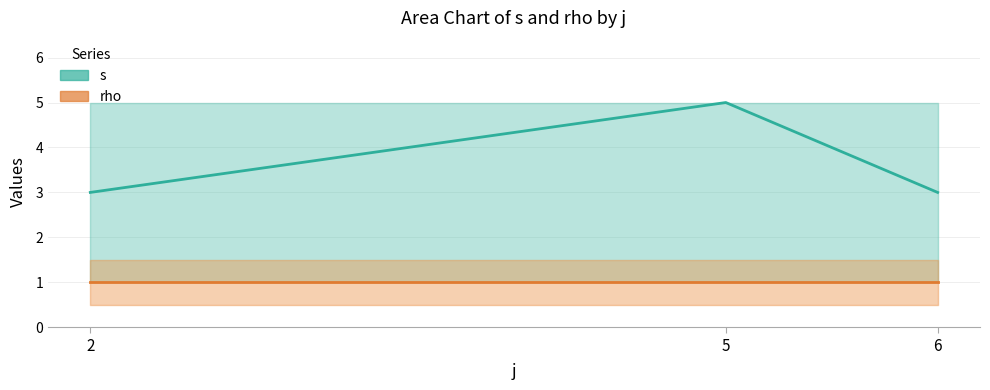

Which has a higher value, 5 or 2?

5